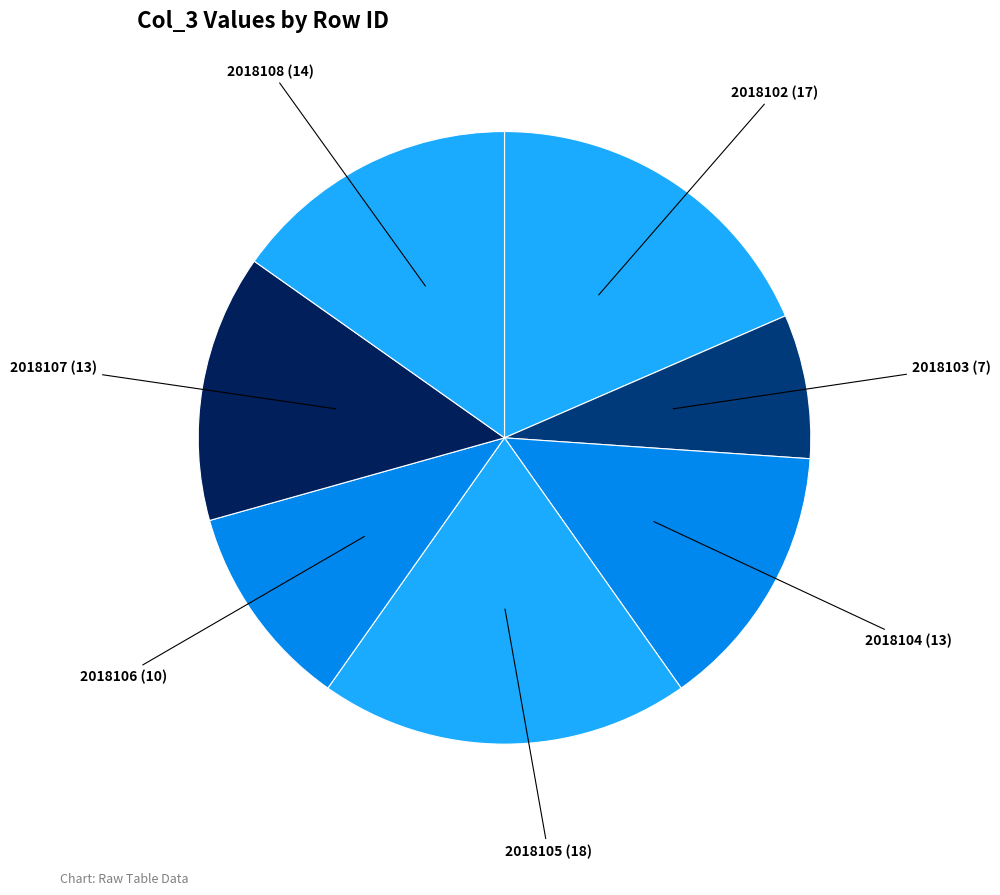

What is the largest slice in the pie chart?

2018105